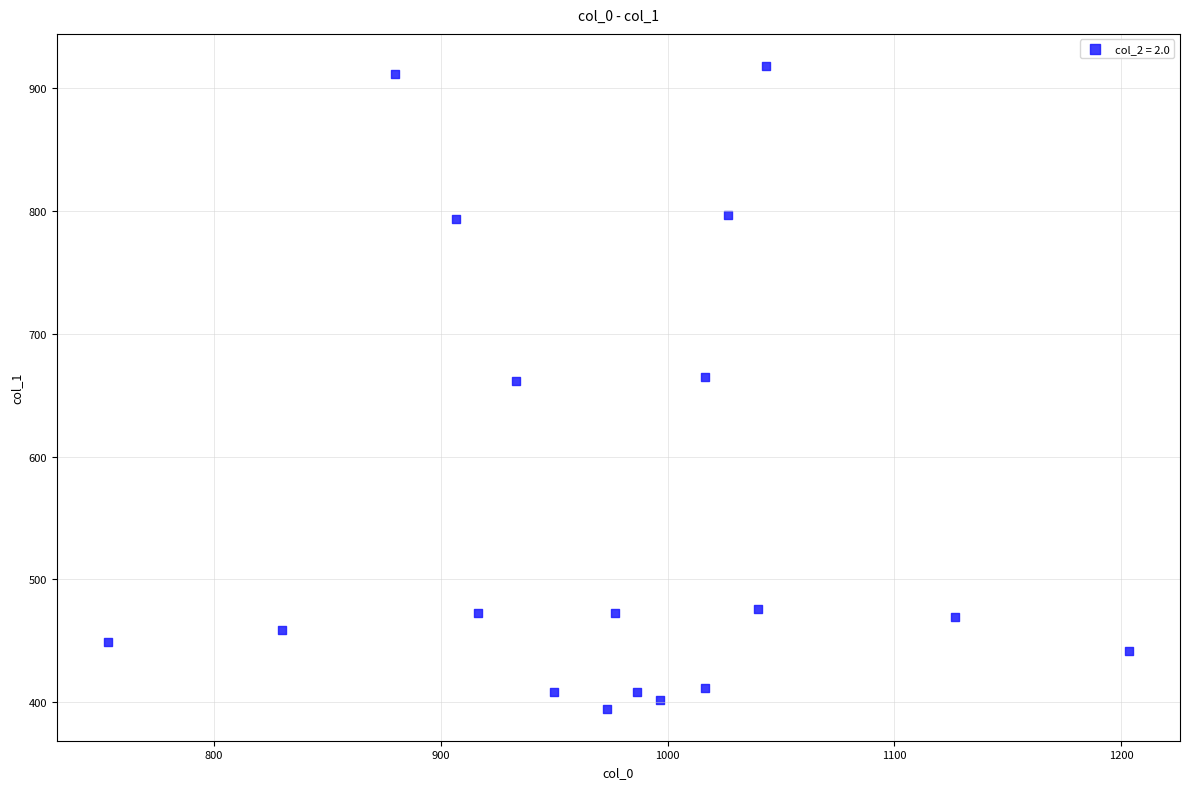

What is the range of X values (max minus min)?

450.0